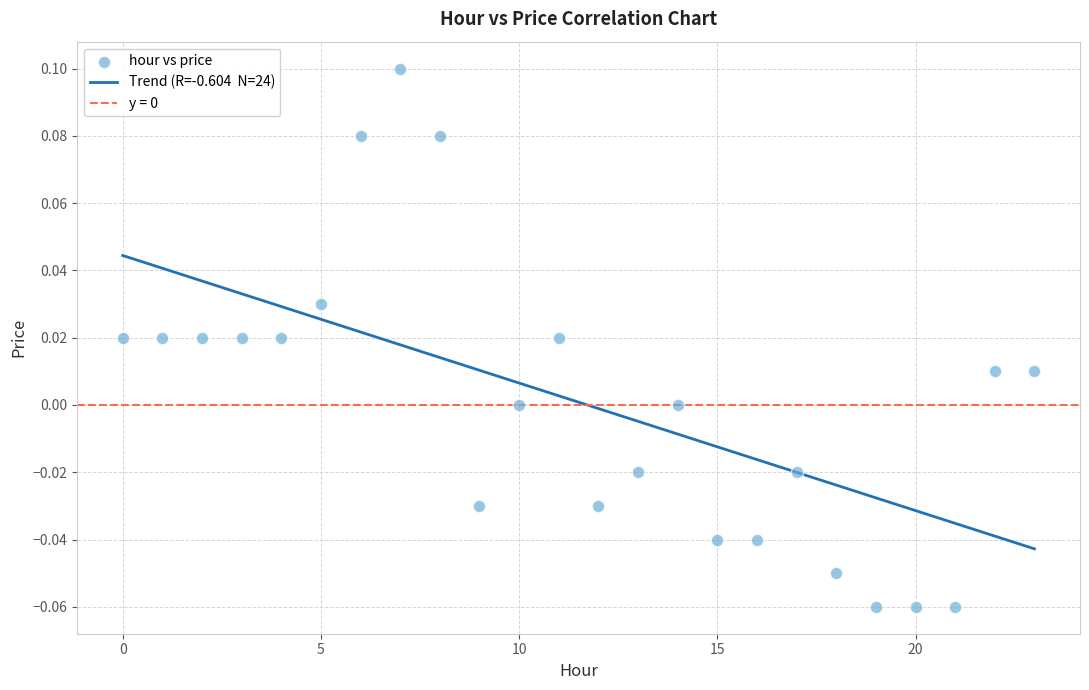

How many points are shown in the scatter plot?

24